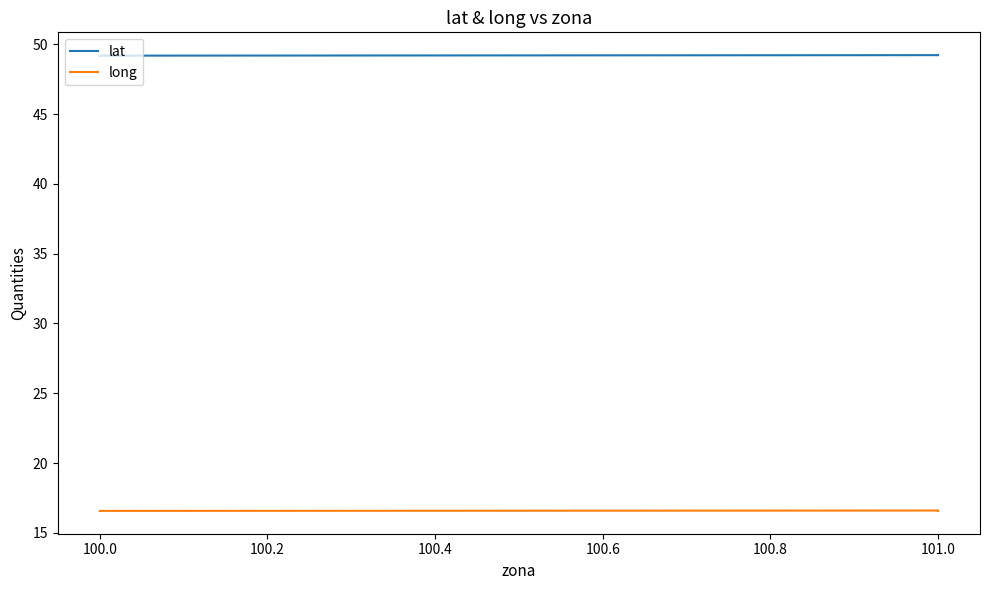

How many data points does each series have?

6